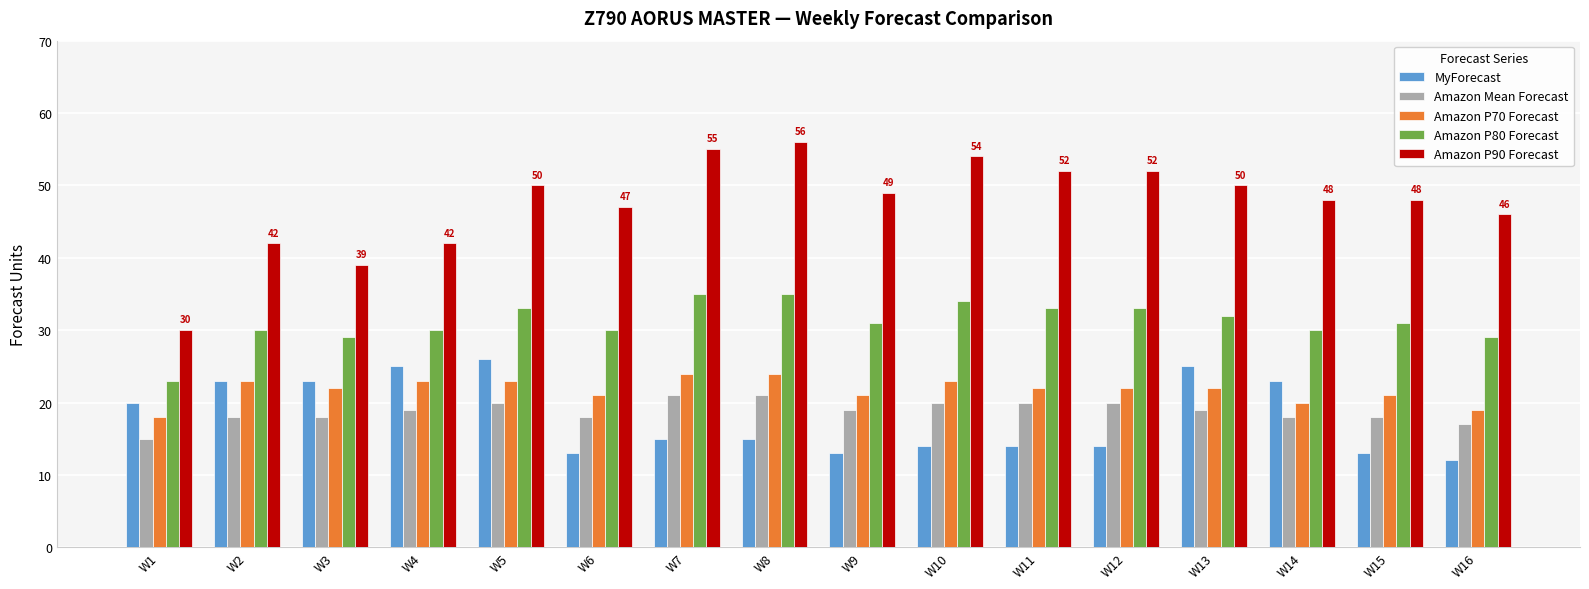

What is the sum of the MyForecast values at W3 and W16?

35